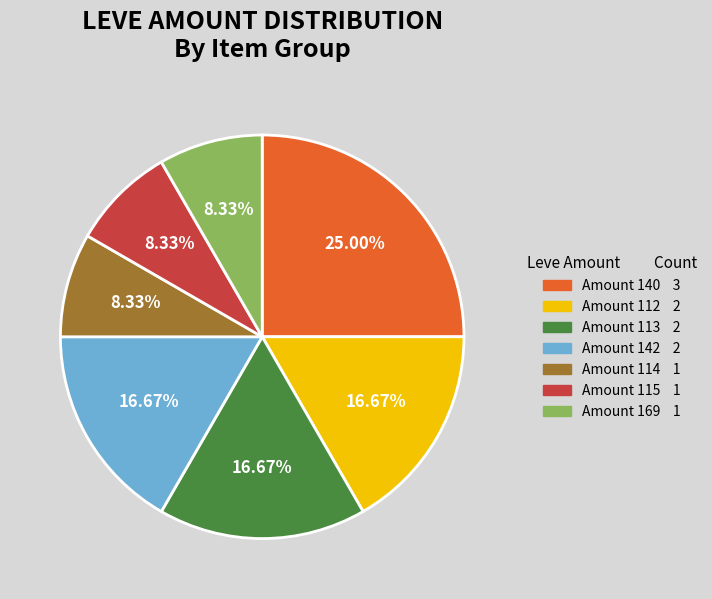

Does any single category account for the majority?

No